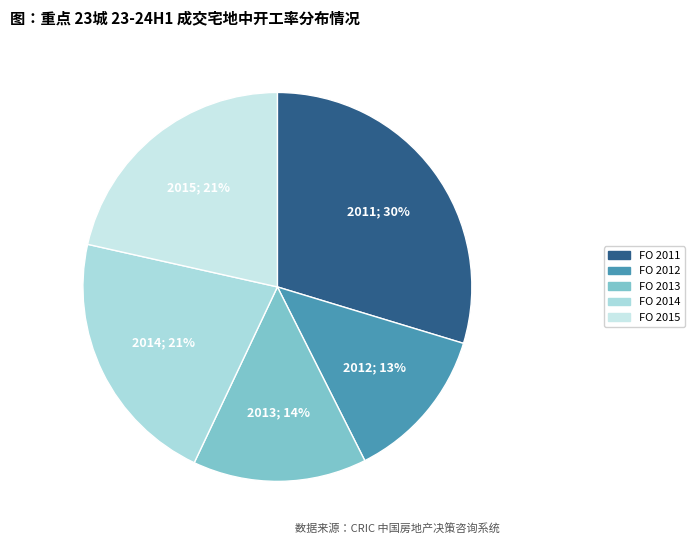

To the nearest percent, what is the difference between the largest and smallest slice percentages?

17%